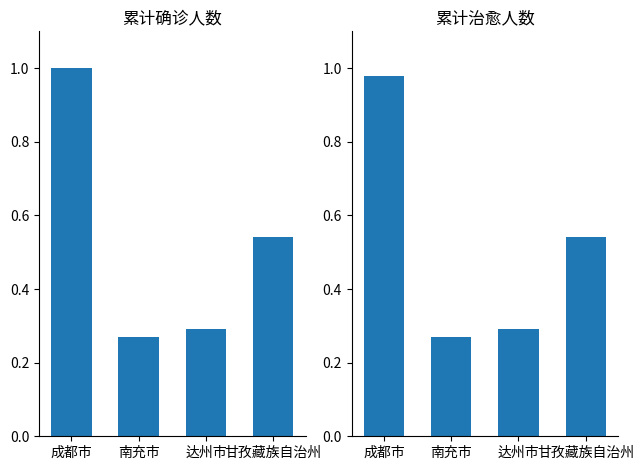

Rank the series at 达州市 from lowest to highest value.

累计确诊人数, 累计治愈人数